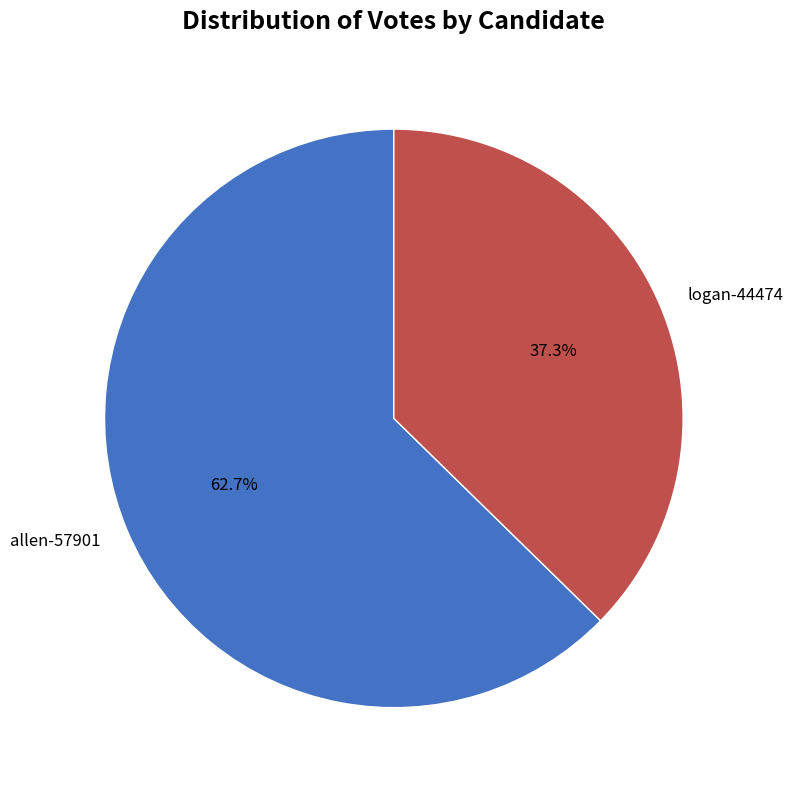

To the nearest percent, what portion does logan-44474 represent?

37%